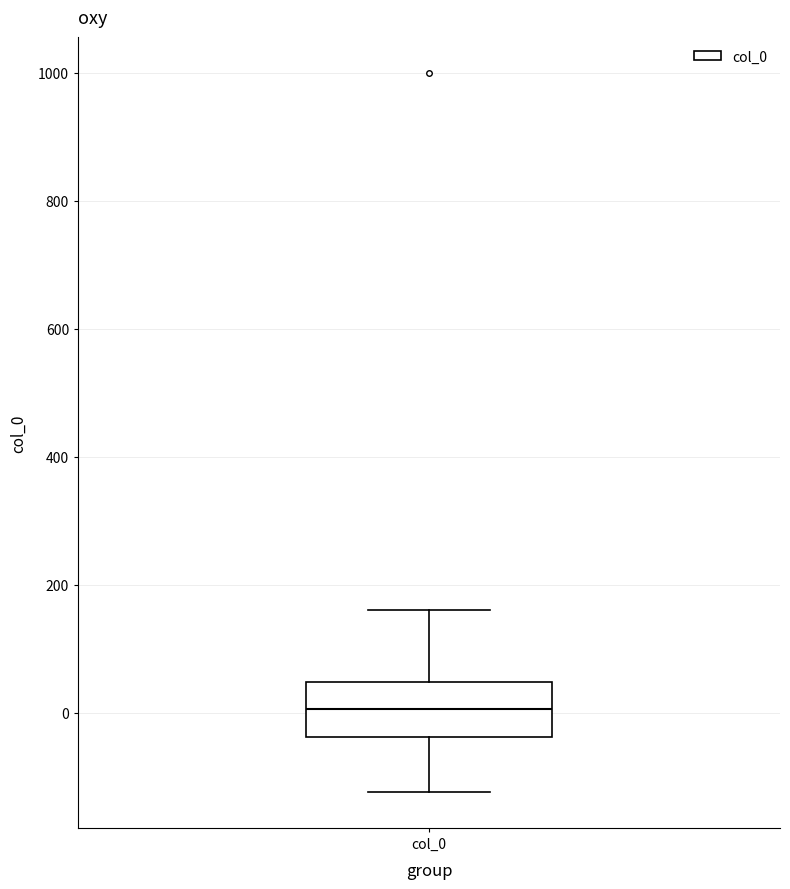

Transcribe this box plot: give where the median line is, the range the box spans, and where the two whiskers end, as read against the y-axis. The values are not printed on the chart, so give them approximately, as read against the axis.

median 0, box -40 to 40, whiskers -120 to 160